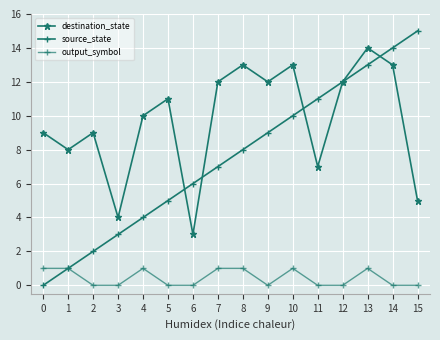

Rank the categories by output_symbol value from lowest to highest.

2, 3, 5, 6, 9, 11, 12, 14, 15, 0, 1, 4, 7, 8, 10, 13